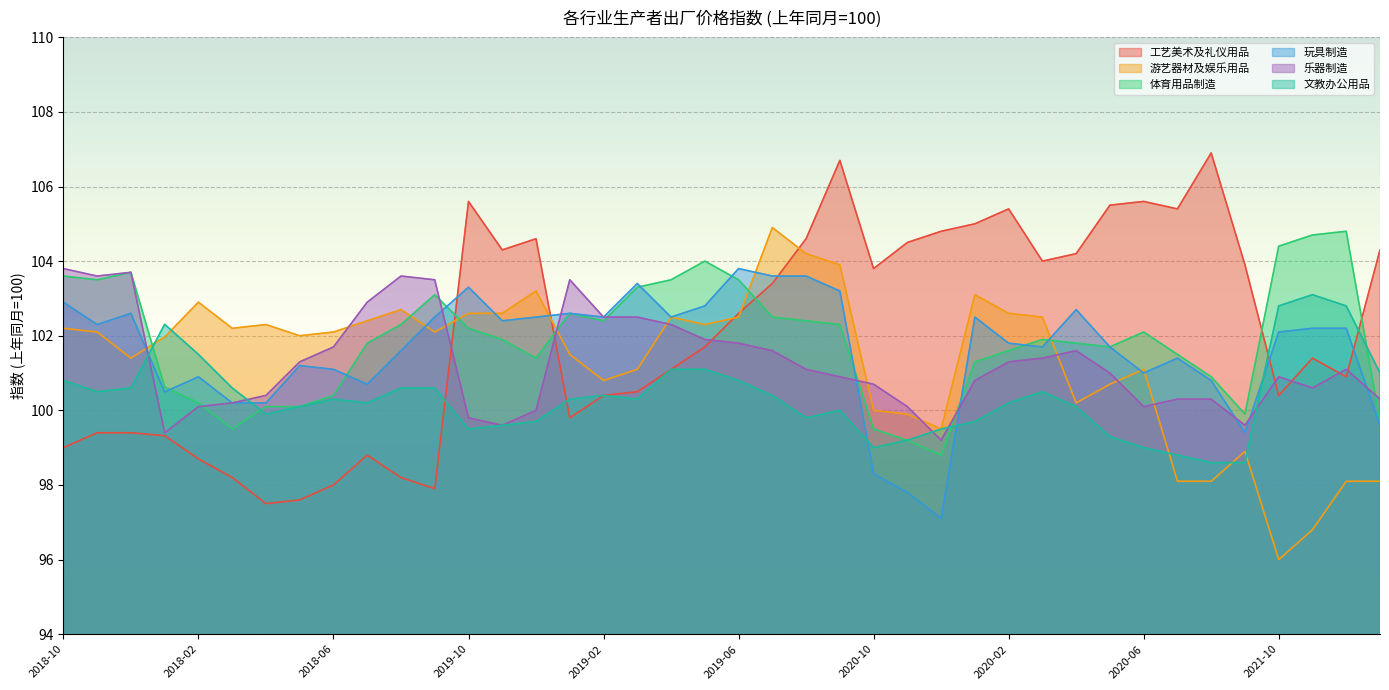

What is the difference between the second highest and minimum values in the 乐器制造 series?

4.5